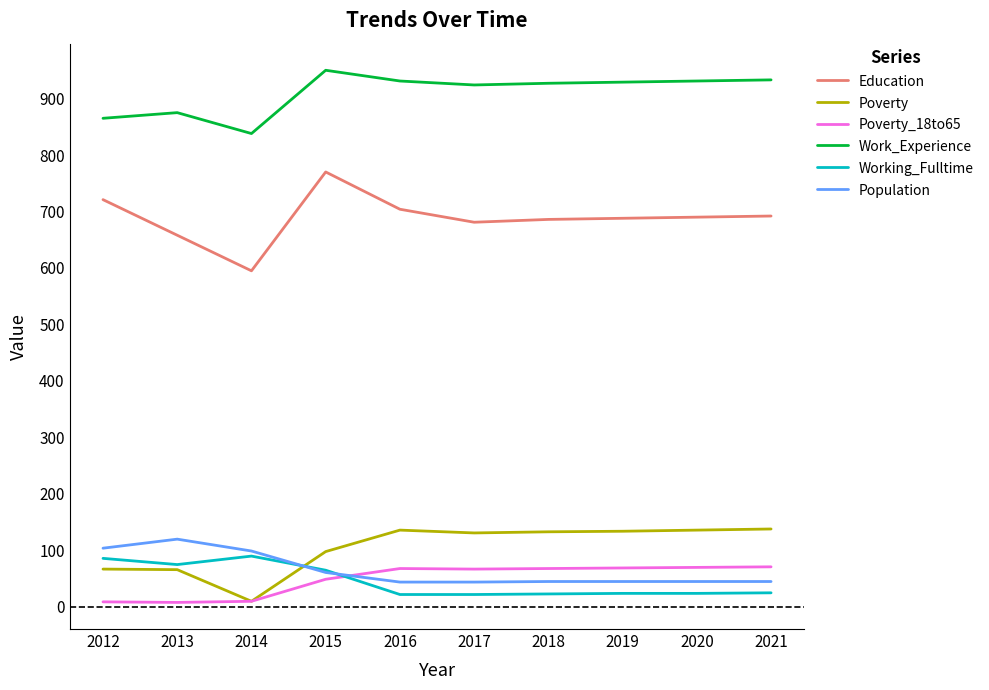

What is the highest value of the Work_Experience series?

950